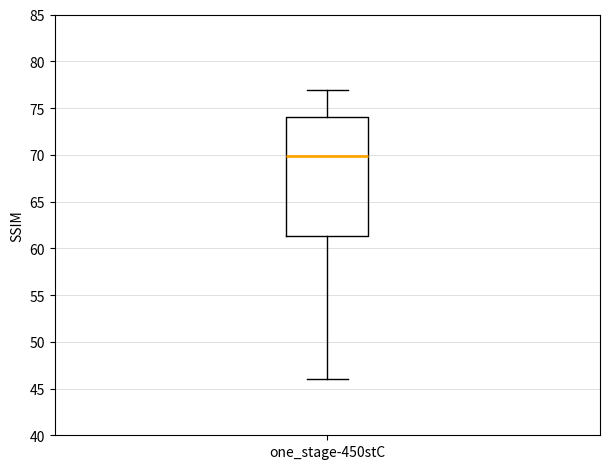

Read this box plot against the y-axis: the position of the median line, the range covered by the box, and the ends of both whiskers. The values are not printed on the chart, so give them approximately, as read against the axis.

median 70.0, box 61.5 to 74.0, whiskers 46.0 to 77.0